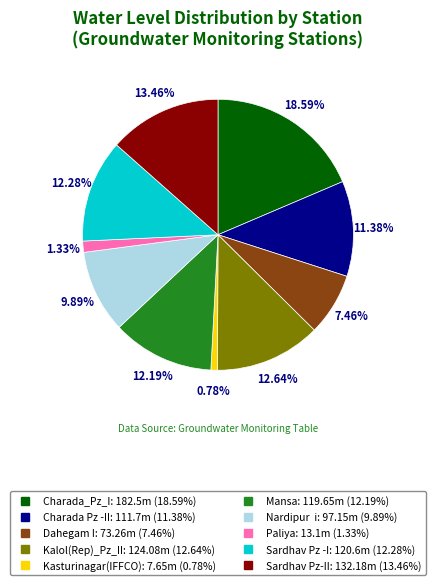

To the nearest percent, what is the difference between the largest and smallest slice percentages?

18%